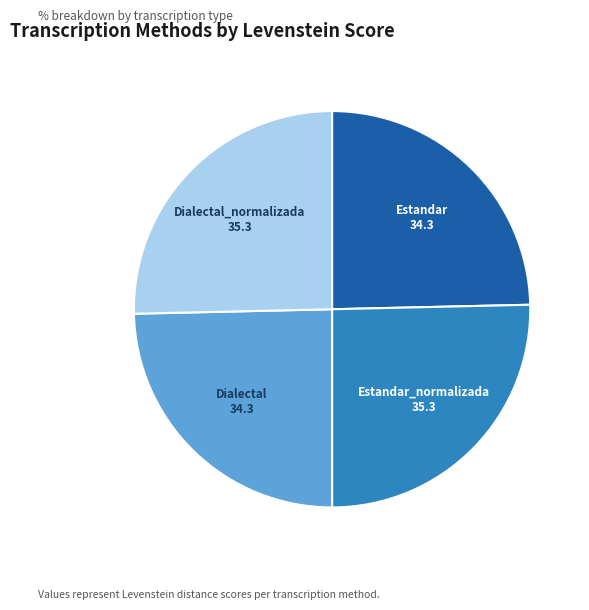

Approximately how many times larger is the value at Dialectal_normalizada compared to Dialectal?

1.0